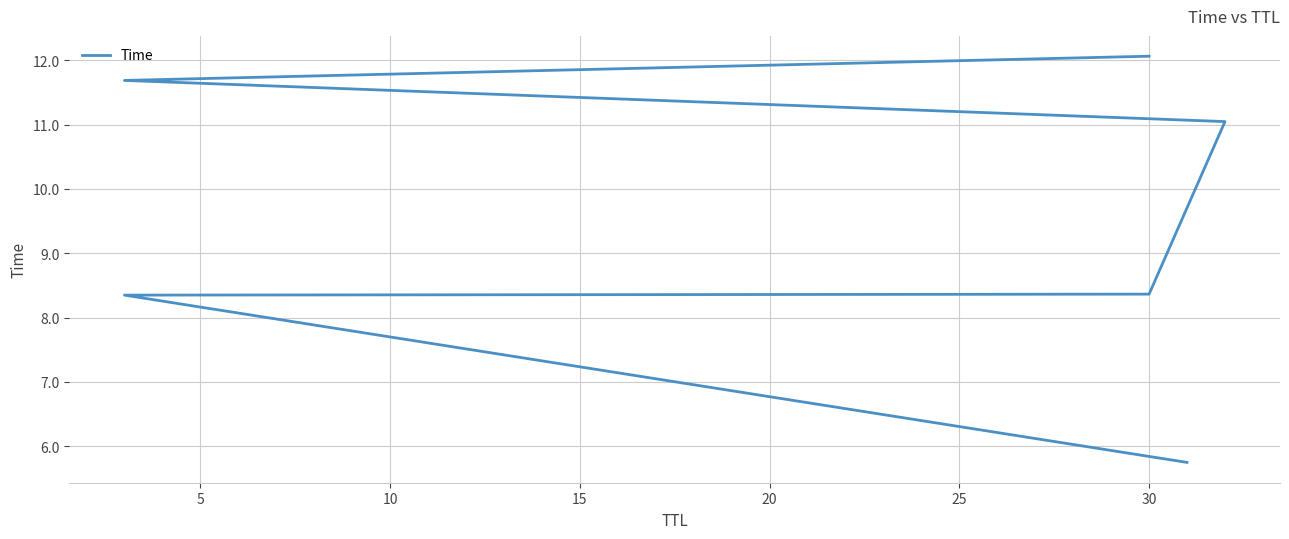

What is the average value?

9.5